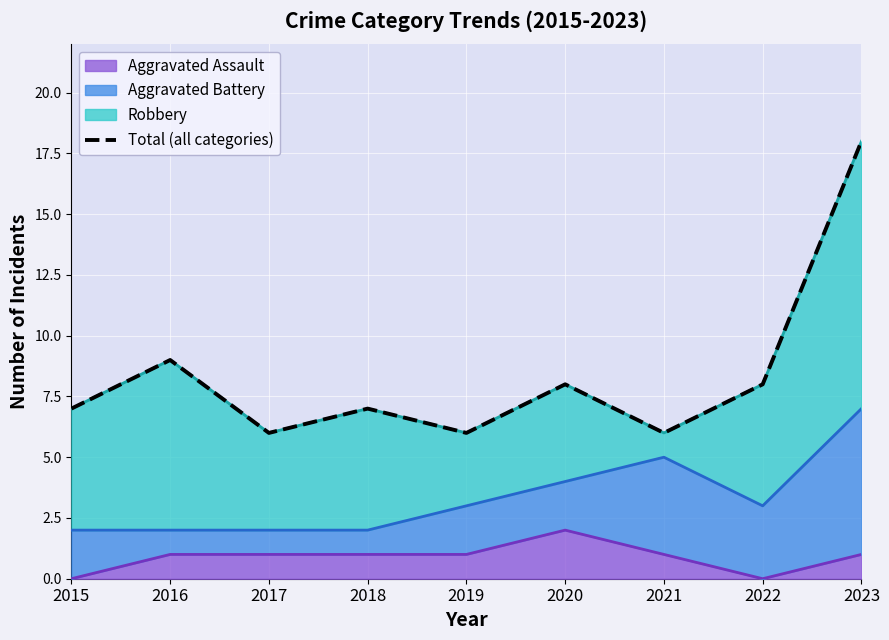

Where is the first local minimum?

2017